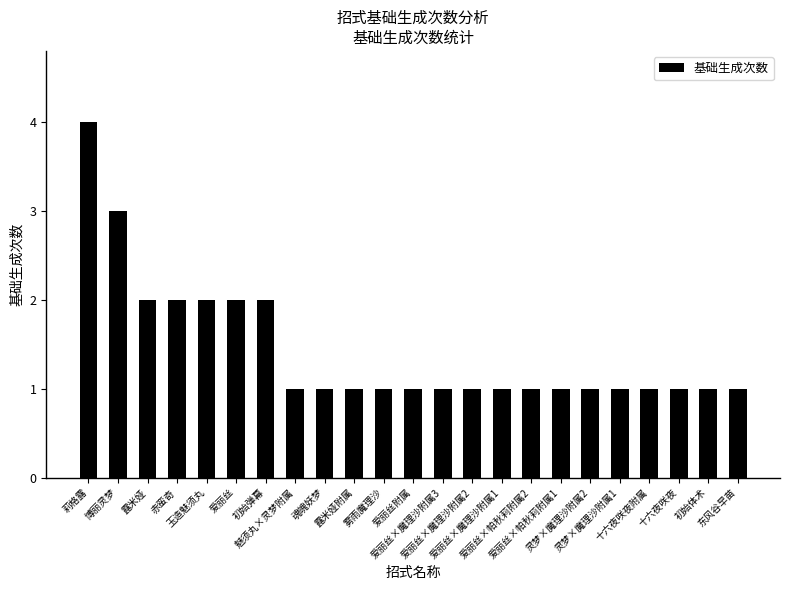

Does the chart contain any negative values?

No